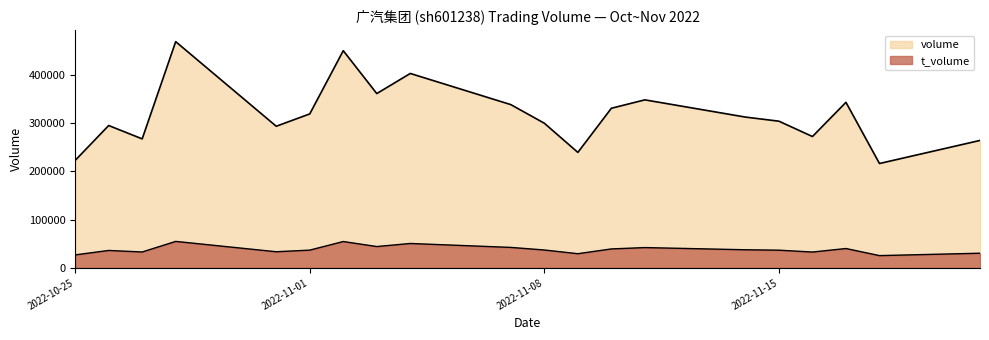

How many lines are shown in the chart?

2